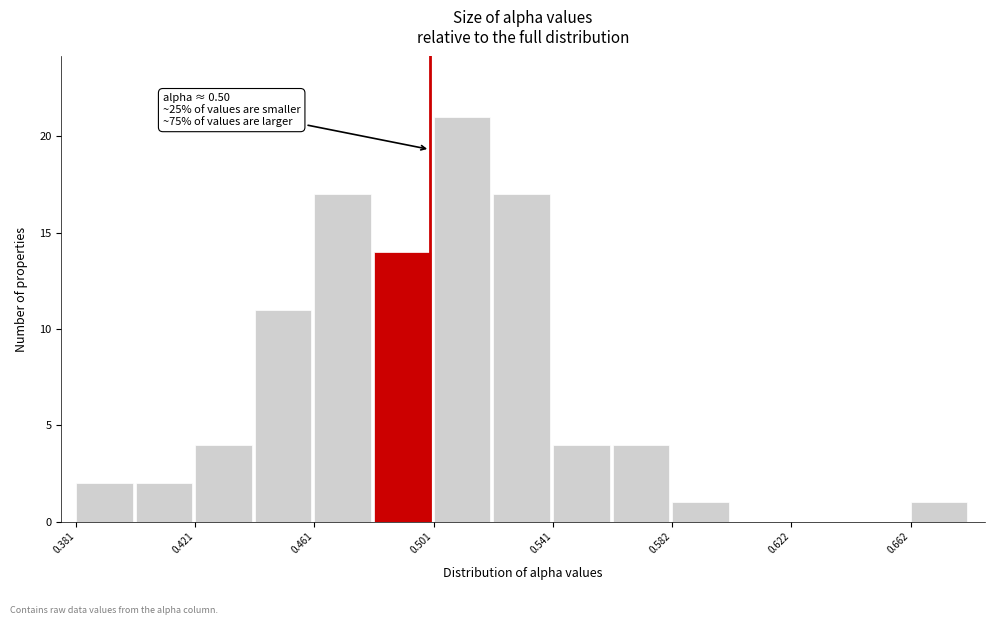

Over which range of the x-axis is the bar tallest?

0.50 to 0.52